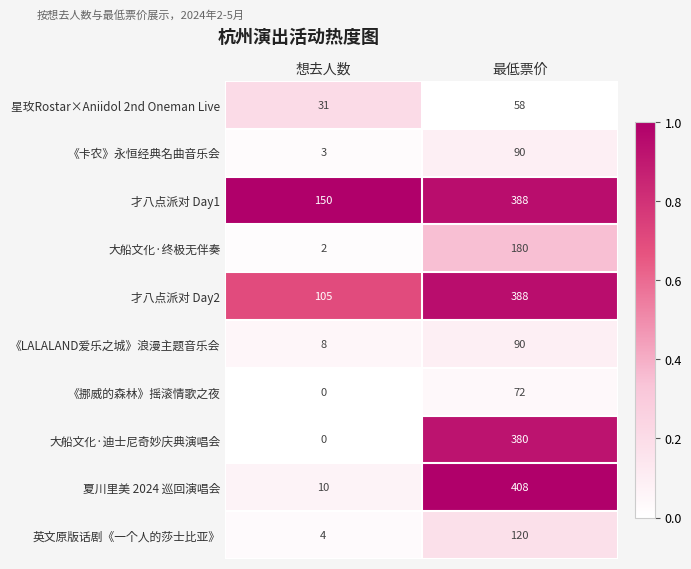

What is the total value across all series at 最低票价?

2174